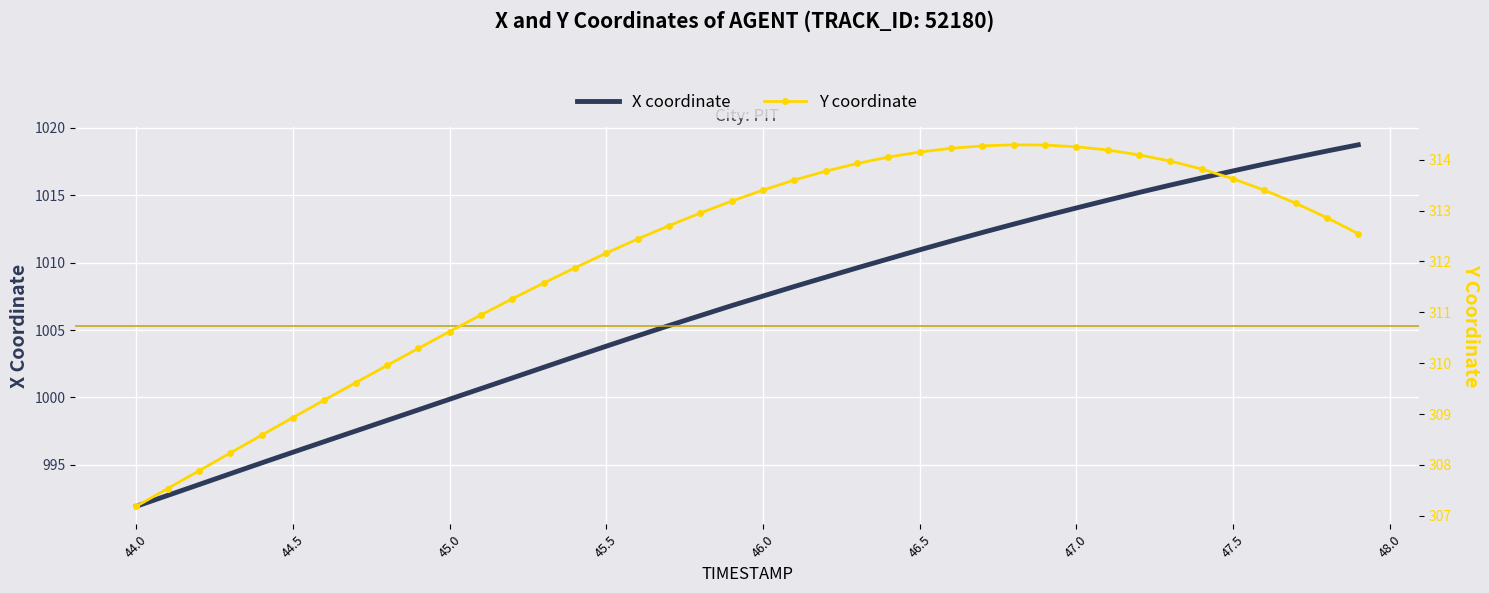

What is the lowest value of the X coordinate series?

991.9